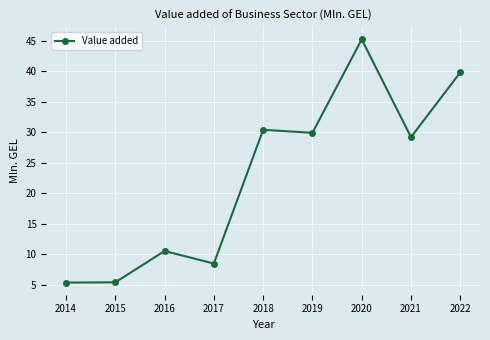

What is the difference between the maximum and minimum values?

39.8